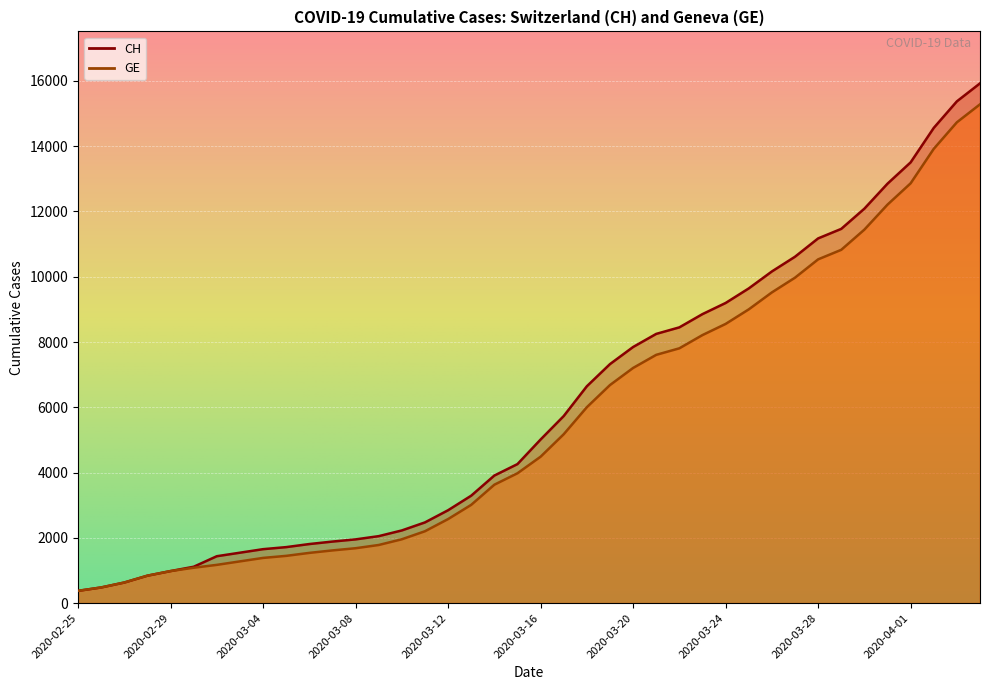

How many lines are shown in the chart?

2